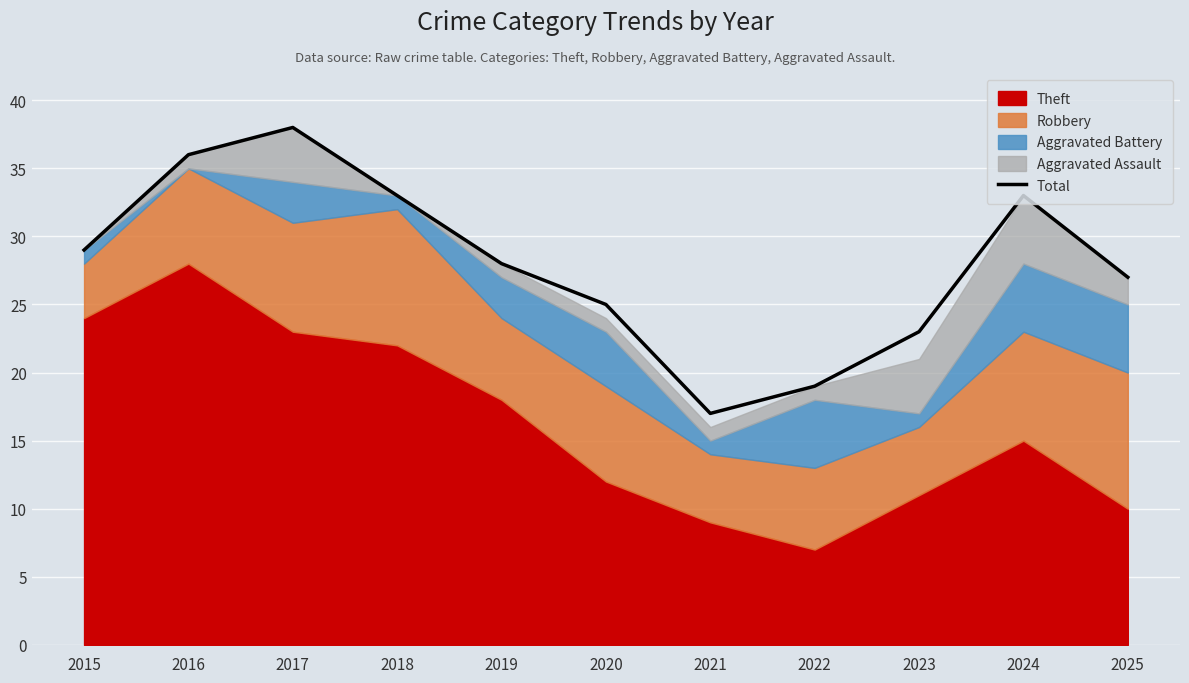

Reading left to right, transcribe all the data shown in this chart.

29	36	38	33	28	25	17	19	23	33	27